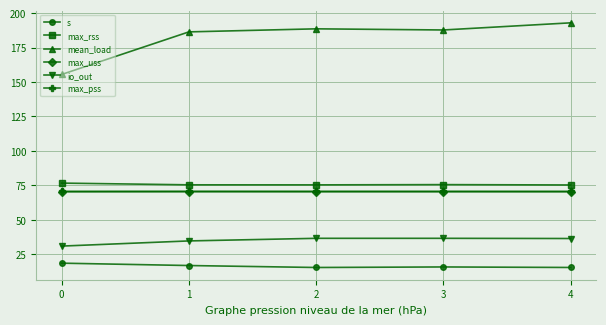

True or false: max_rss and s cross at least once.

False